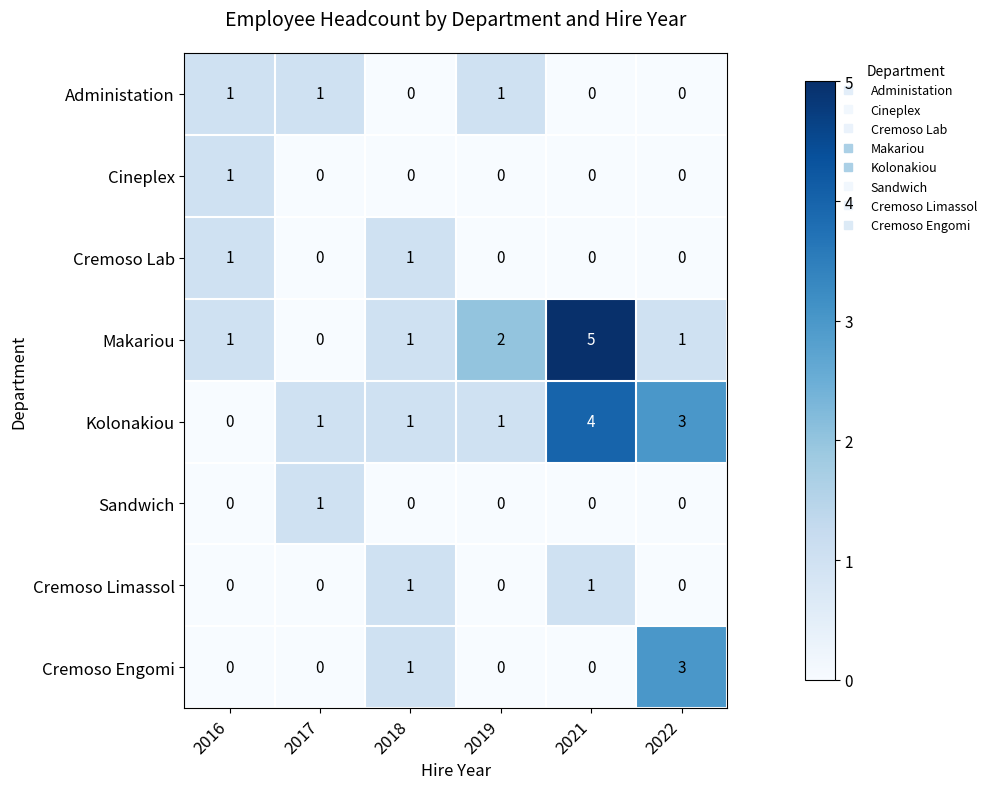

The Cineplex series shows 0 at 2022. True or false?

True